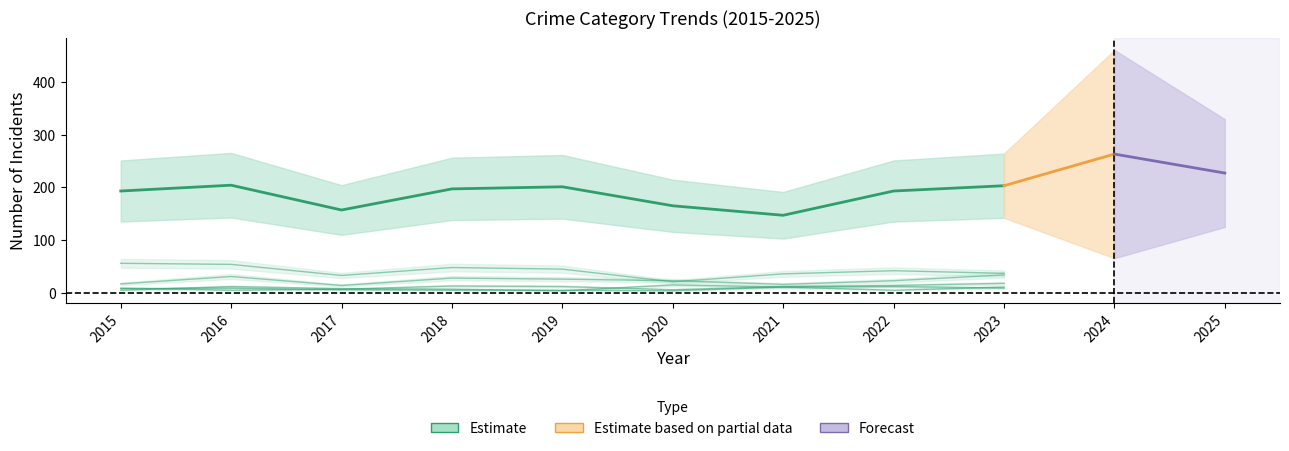

What is the value of the Aggravated Battery point at the 9th from the left?

11